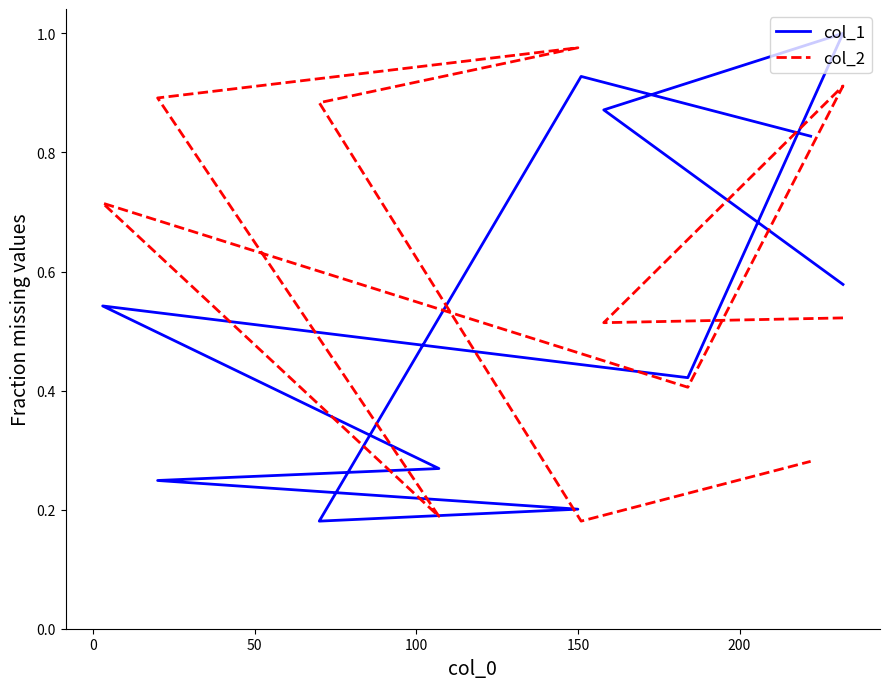

What are all the series names shown in the legend?

col_1, col_2